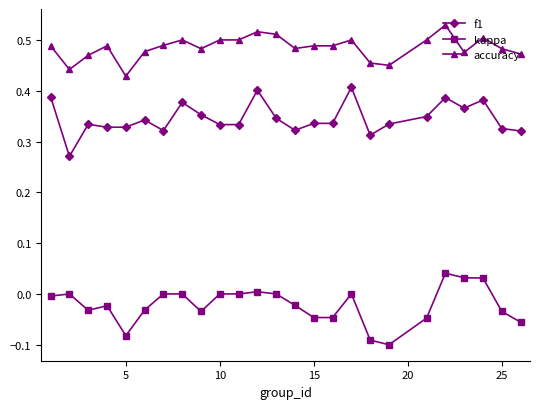

How many series are shown in this chart?

3